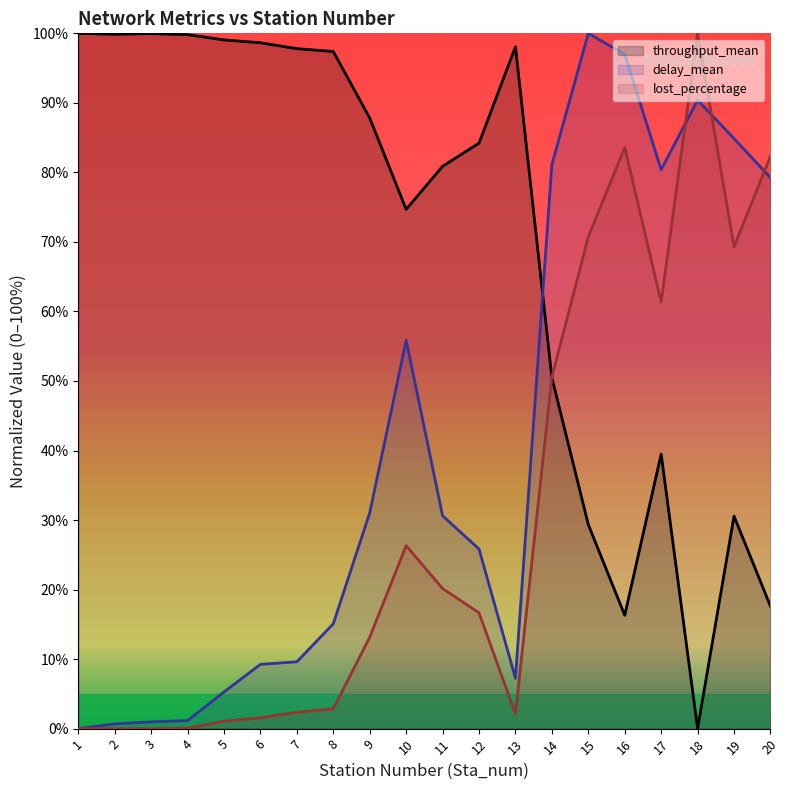

How many times do throughput_mean and delay_mean cross each other?

1